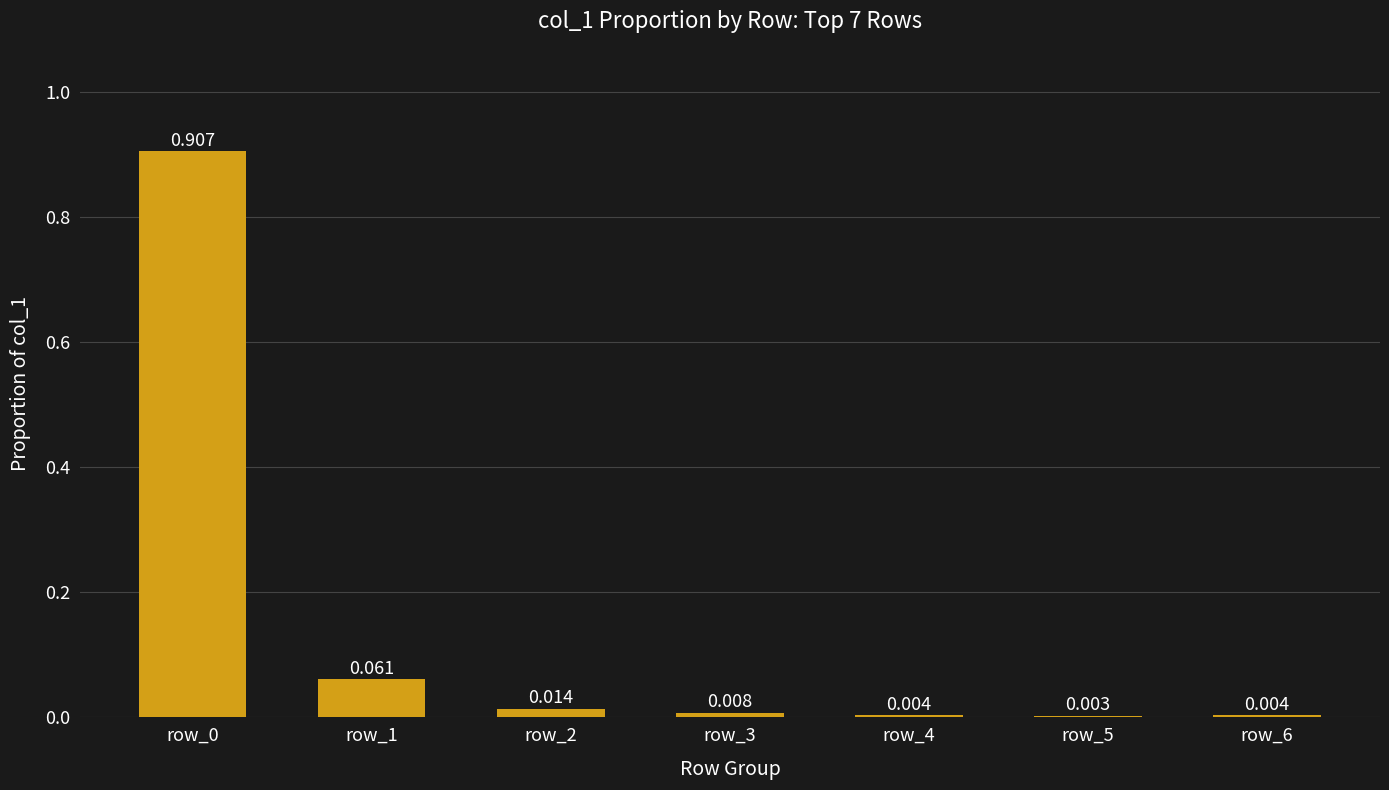

Reading right to left, transcribe all the data shown in this chart.

0.0	0.0	0.0	0.0	0.0	0.1	0.9